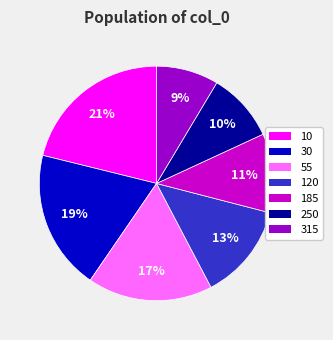

What is the largest slice in the pie chart?

10